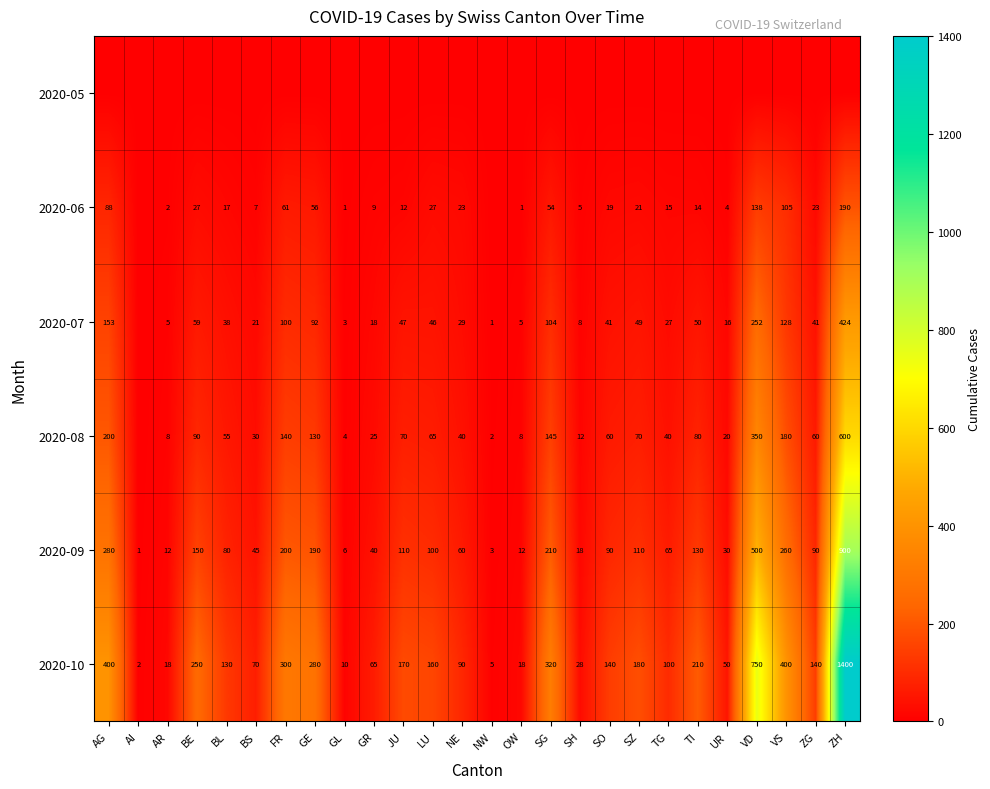

What is the difference between the maximum and minimum values in the 2020-10 series?

1398